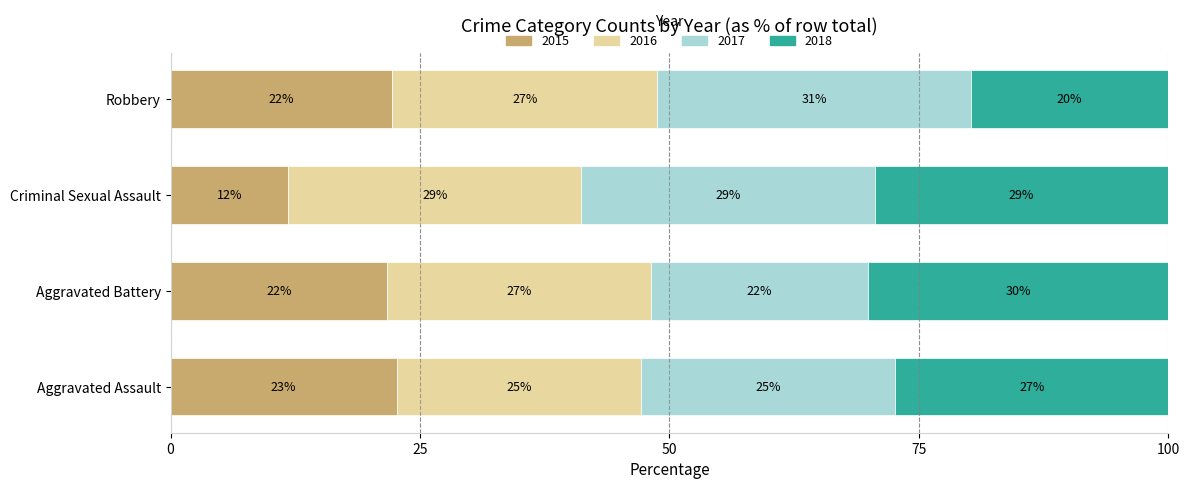

What are all the series names shown in the legend?

2015, 2016, 2017, 2018